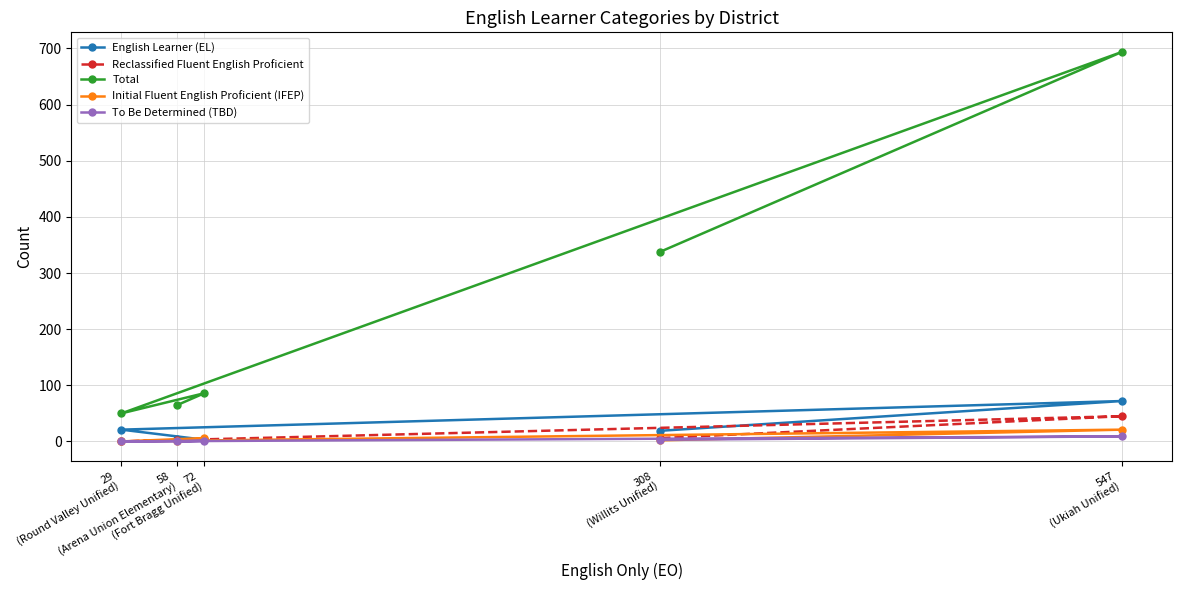

Which series has the largest total across all categories?

Total